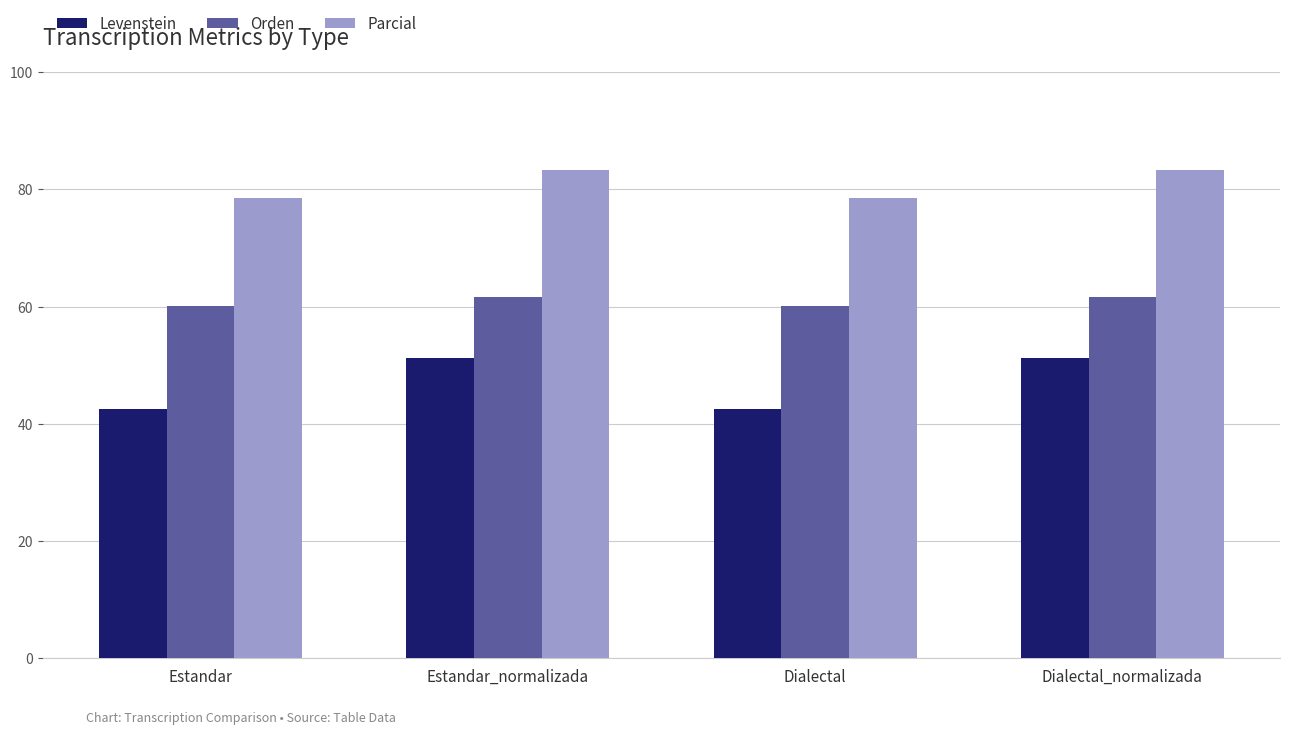

What is the difference between the maximum and minimum values in the Levenstein series?

8.7